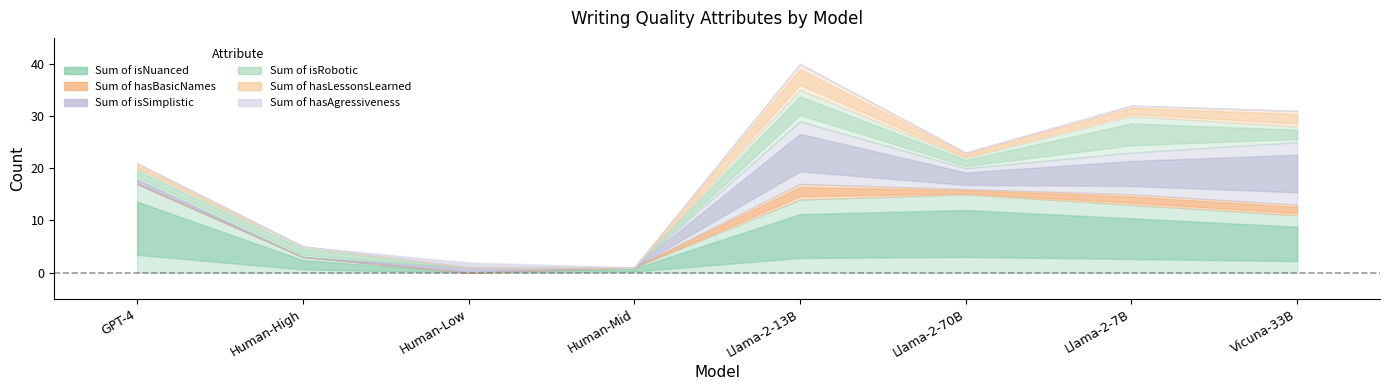

What is the label of the 1st point from the right?

Vicuna-33B